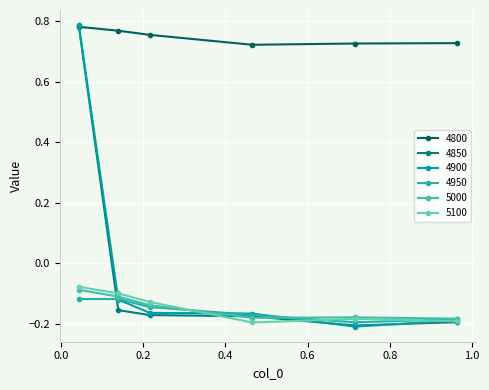

What is the difference between the maximum and minimum values in the 4950 series?

0.1